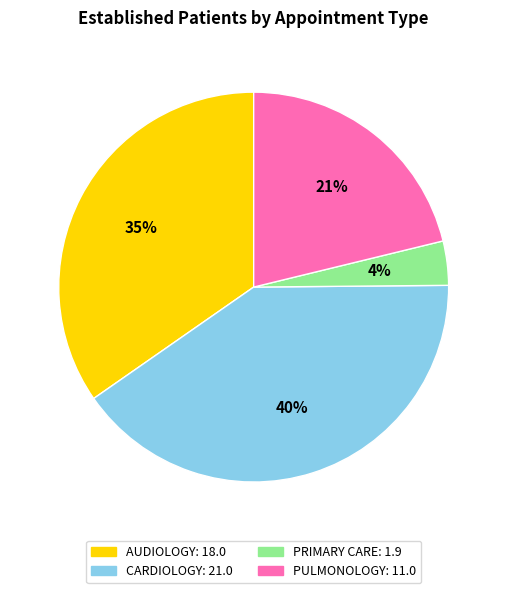

Which slice is the largest?

CARDIOLOGY